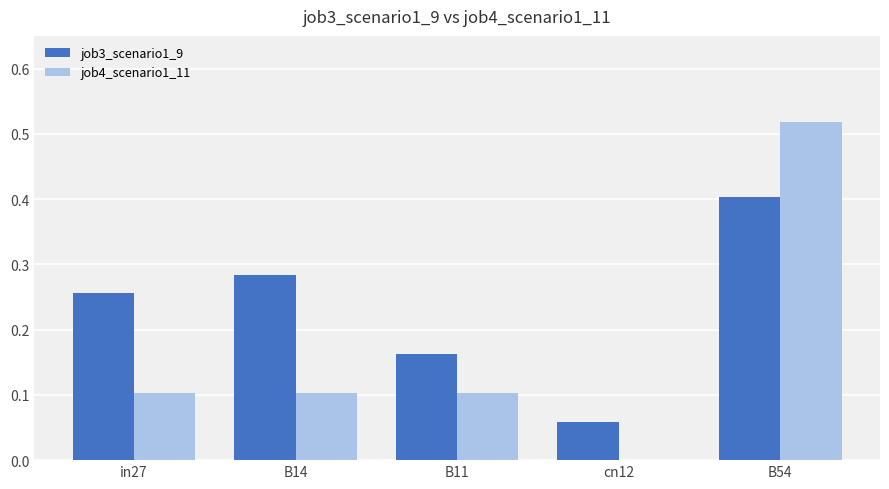

At which label is job4_scenario1_11 closest to 0?

cn12